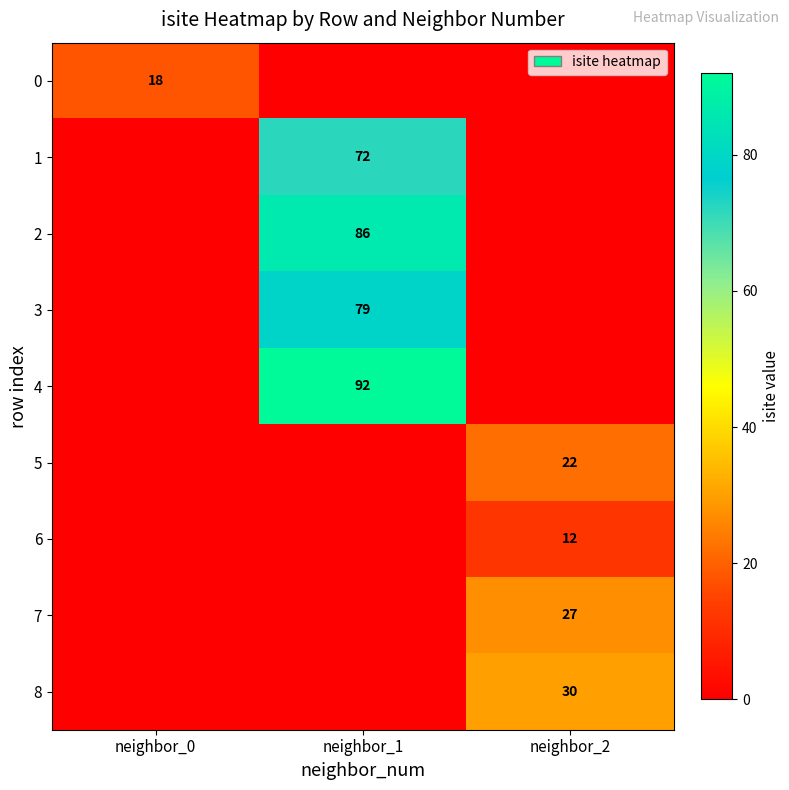

Is it true that 2 equals 86 at neighbor_1?

True